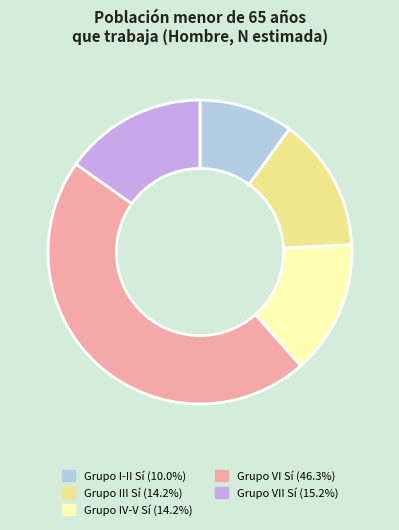

Does any single category account for the majority?

No